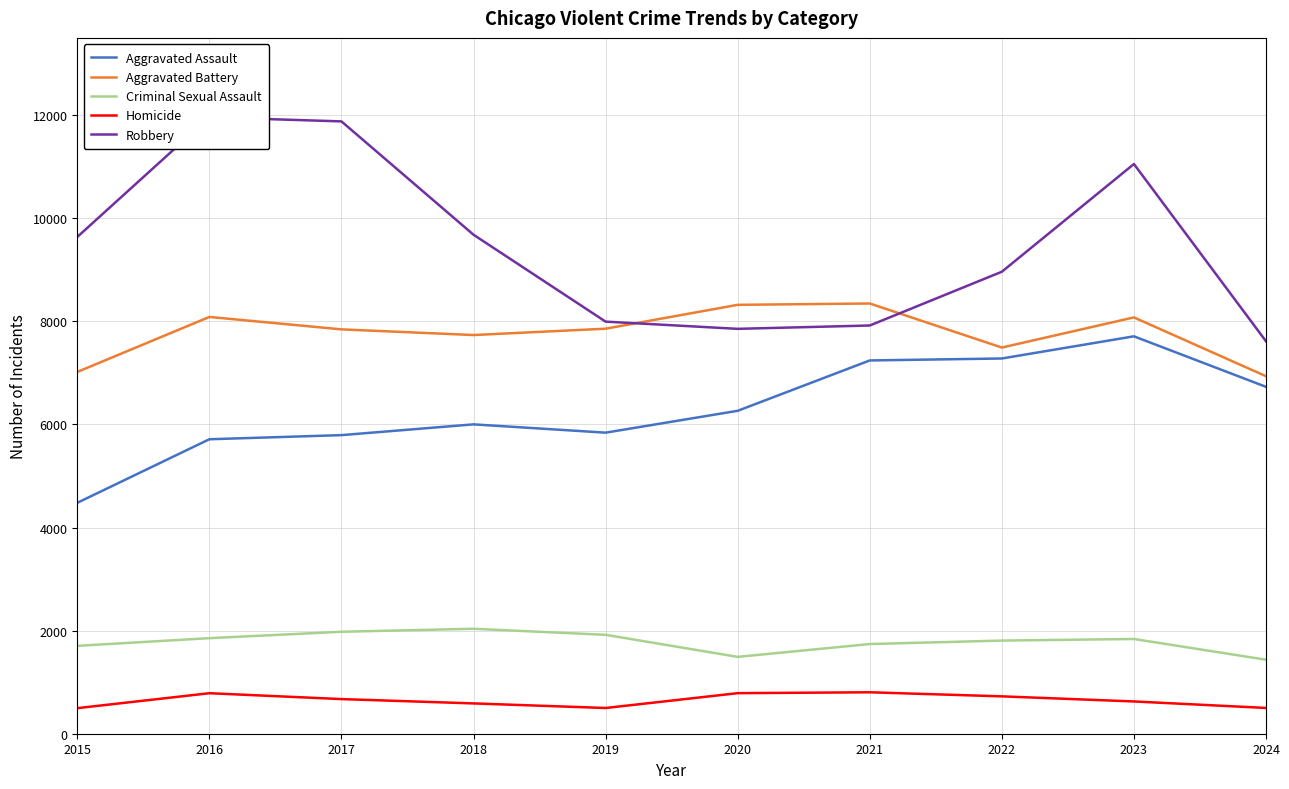

Reading left to right, list all the values displayed in this chart.

Aggravated Assault: 4480	5713	5793	6002	5841	6265	7242	7280	7710	6730
Aggravated Battery: 7019	8086	7845	7735	7858	8321	8347	7492	8077	6936
Criminal Sexual Assault: 1705	1854	1978	2036	1919	1491	1740	1807	1838	1436
Homicide: 496	786	672	588	499	787	804	725	626	500
Robbery: 9638	11960	11880	9681	7995	7855	7920	8963	11053	7614